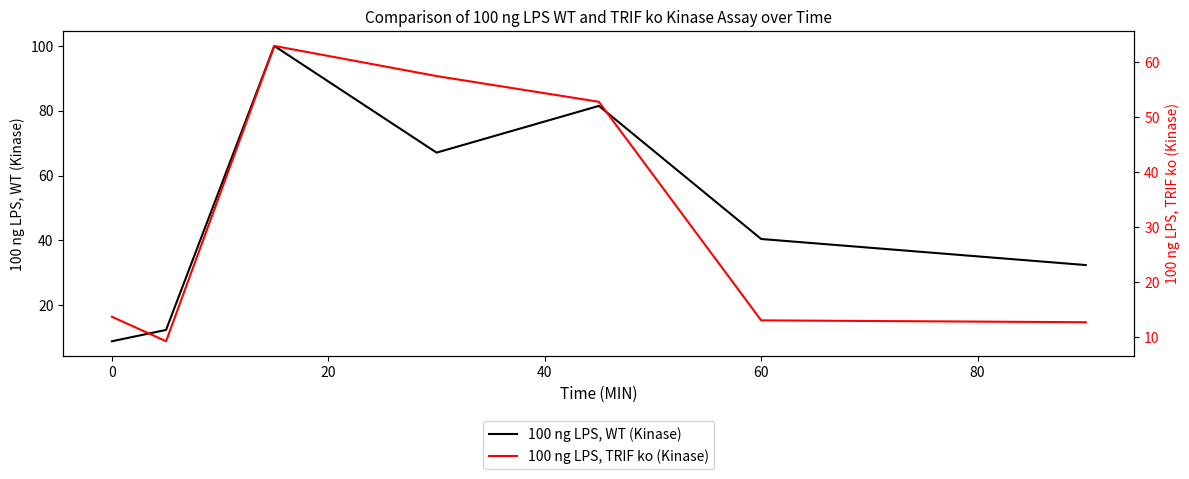

At how many categories does at least one series exceed 77?

2